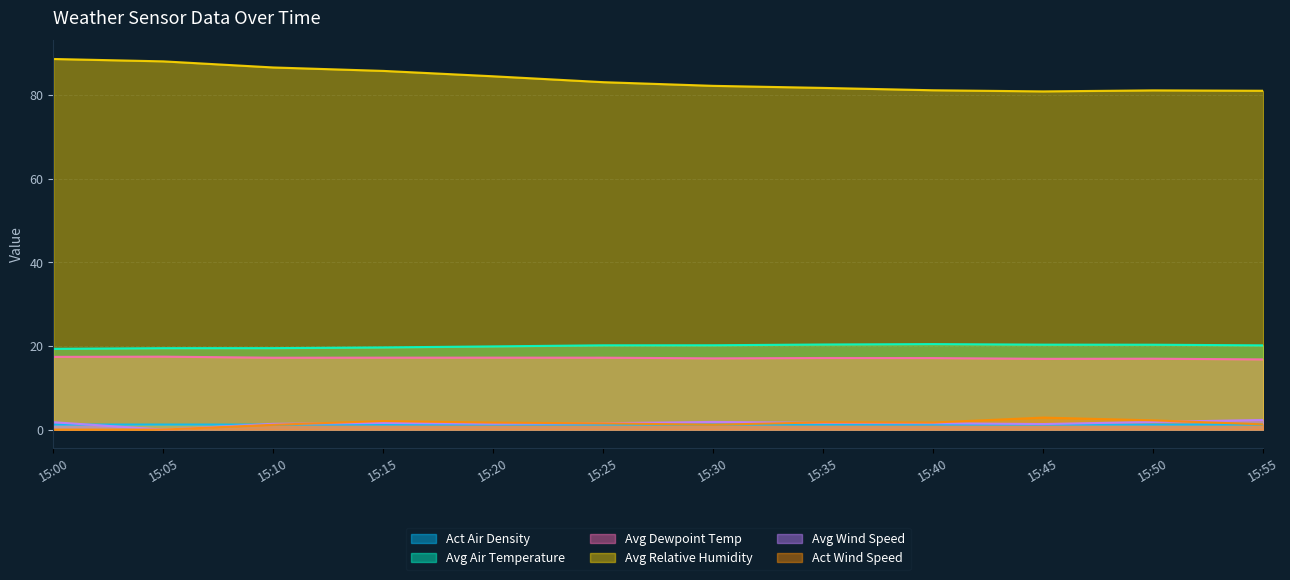

What is the total value across all series at 15:15?

127.5